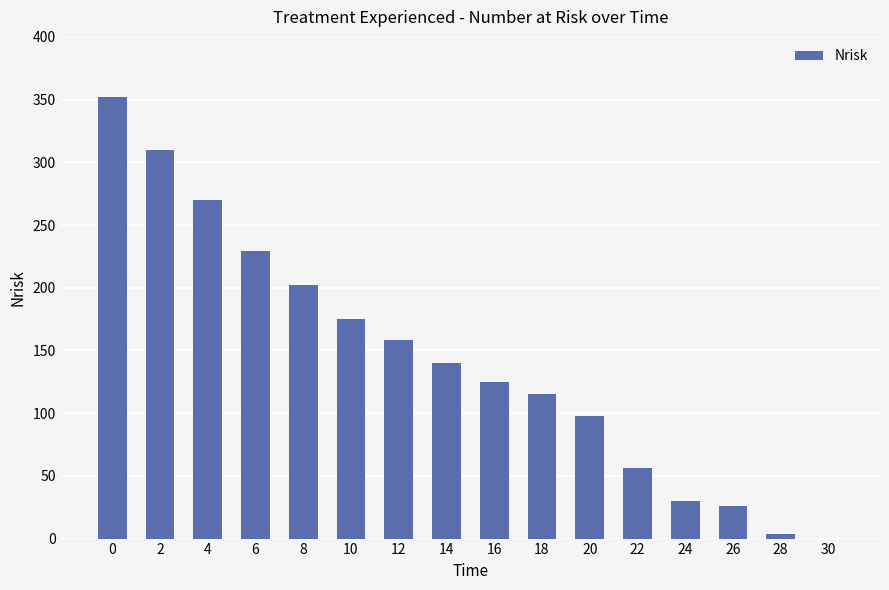

What is the maximum value shown in the chart?

352